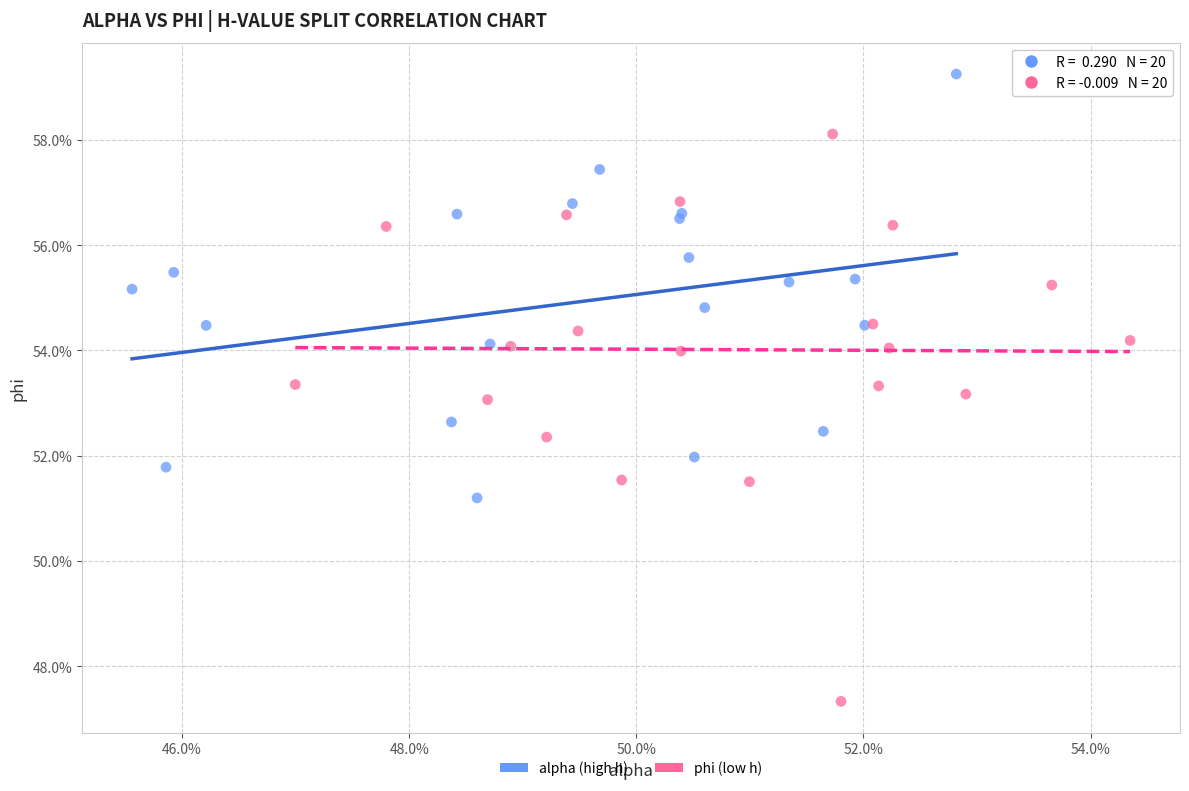

What are all the series names shown in the legend?

alpha (high h), phi (low h)